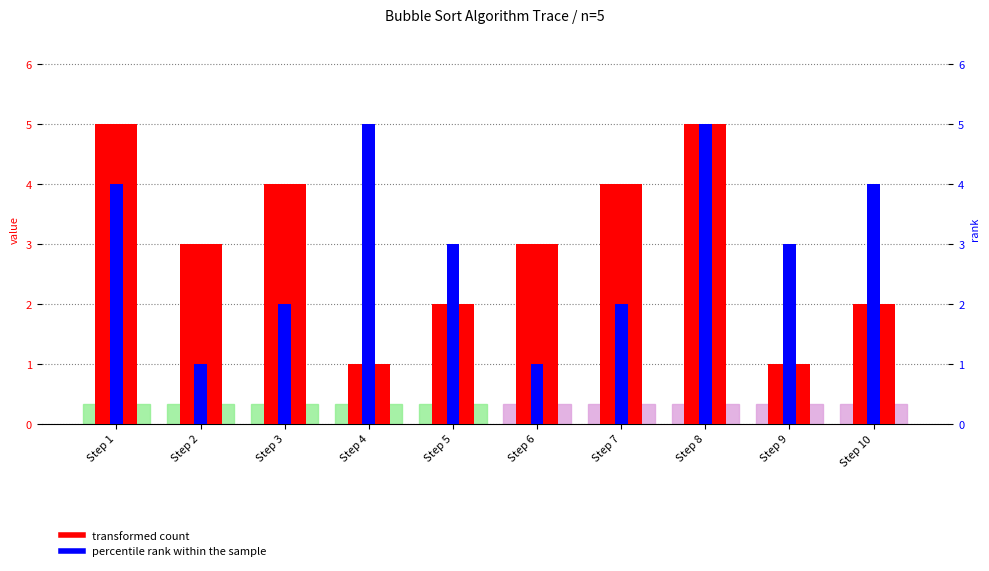

The transformed count series shows 1 at Step 6. True or false?

False